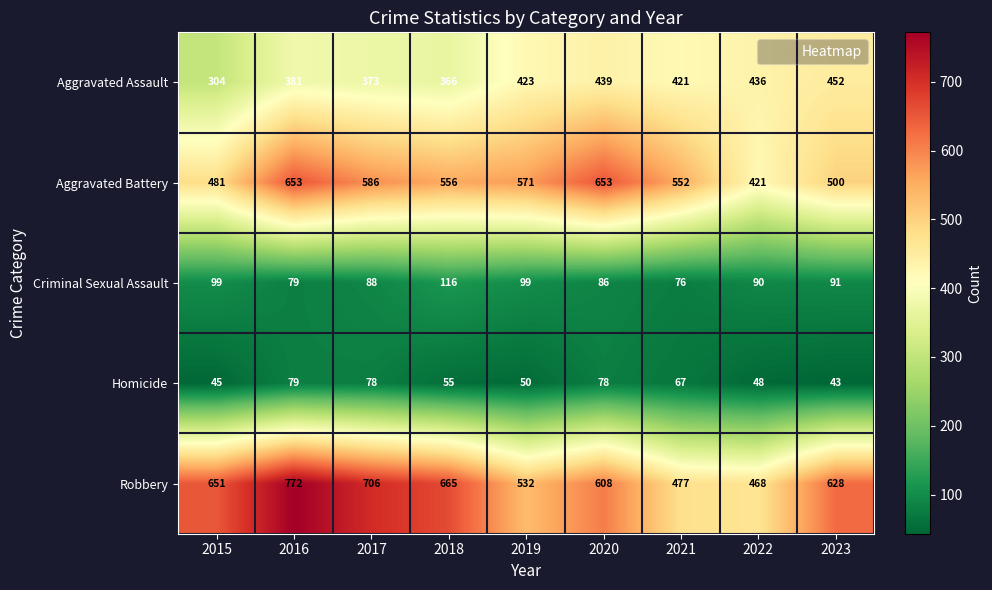

List the series in order of their peak value, highest first.

Robbery, Aggravated Battery, Aggravated Assault, Criminal Sexual Assault, Homicide